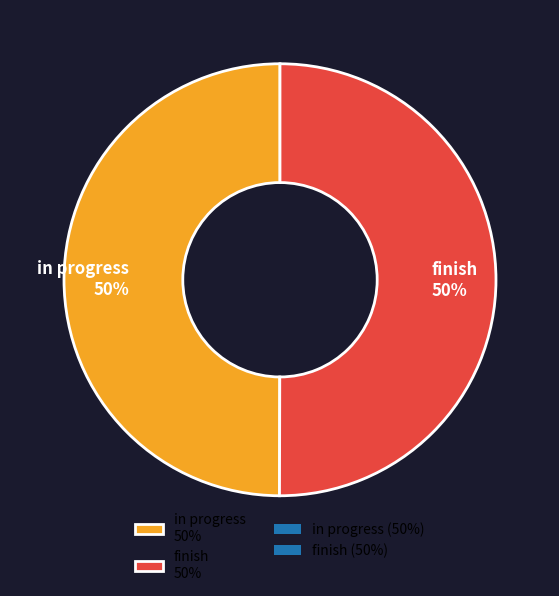

To the nearest percent, what portion does in progress represent?

50%